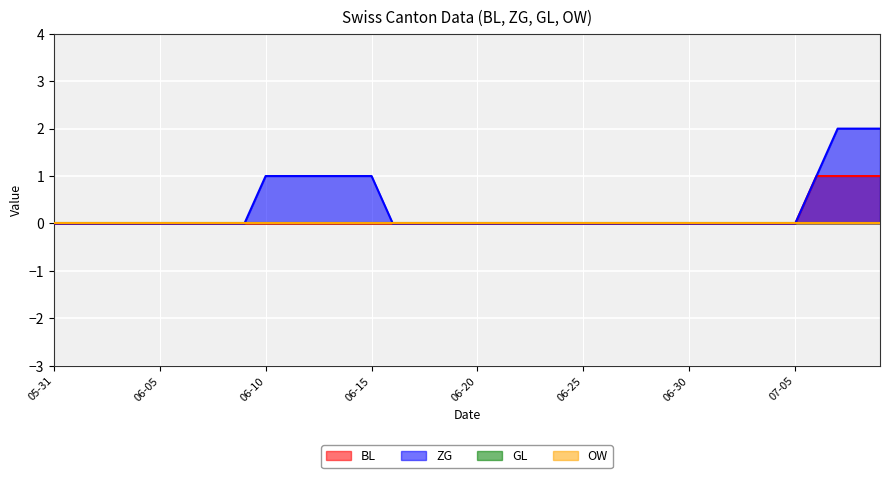

Which has a higher value, 2020-06-04 or 2020-07-08?

2020-07-08